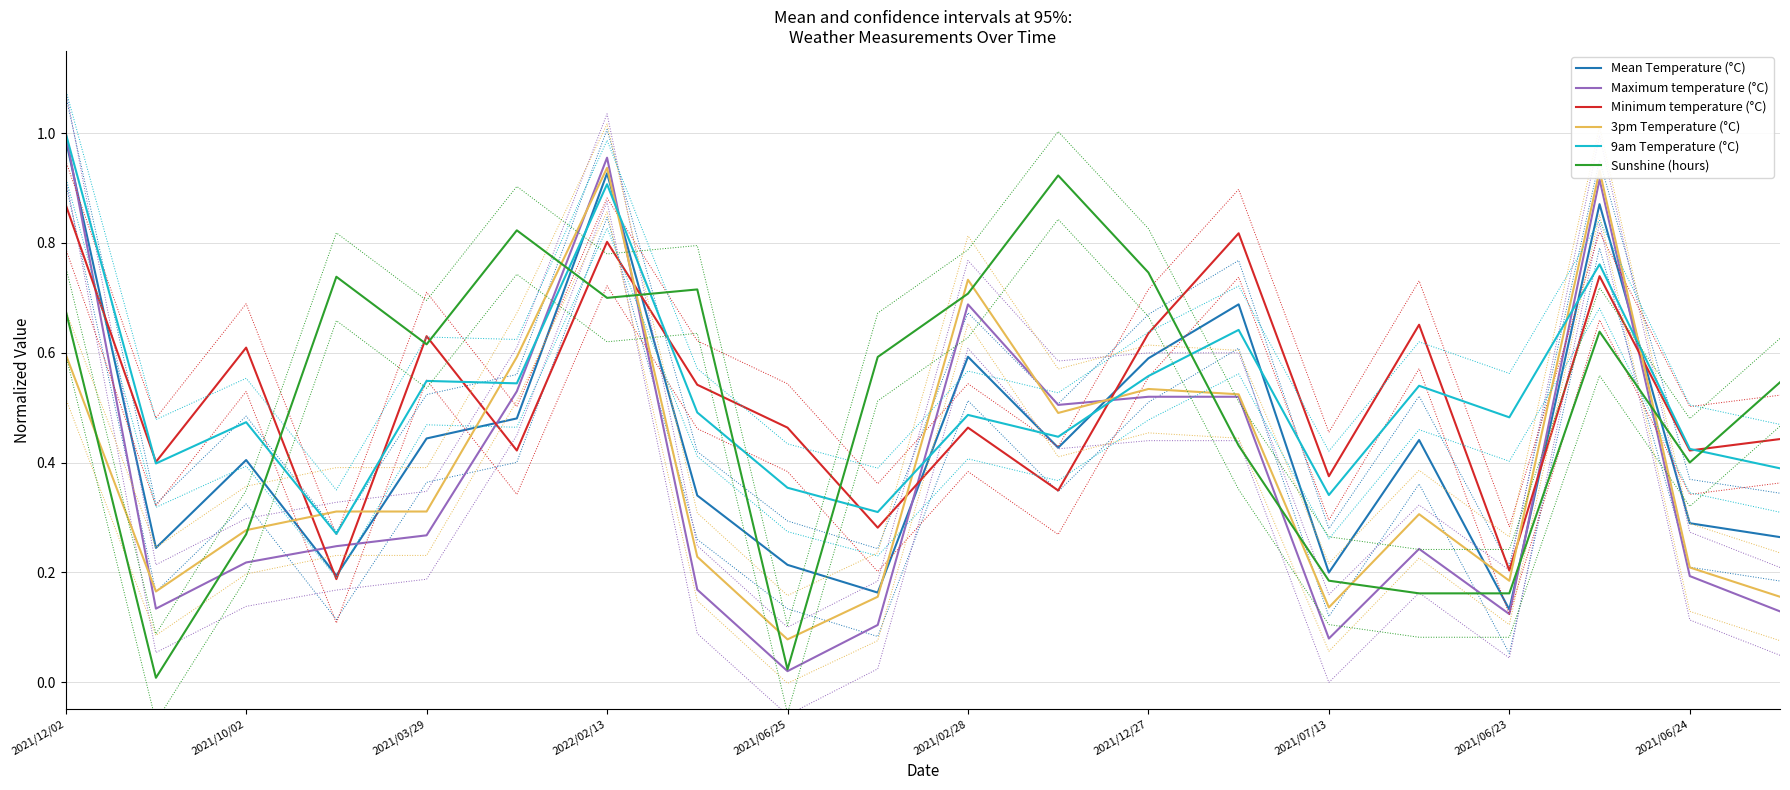

The Maximum temperature (°C) series shows 1.5 at 2021/12/02. True or false?

False